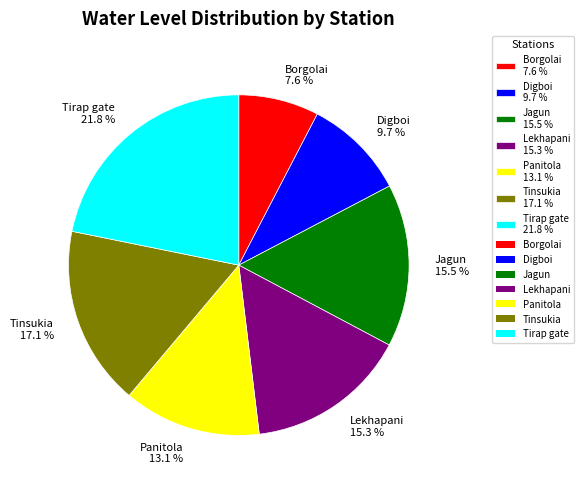

Which has a higher value, Borgolai or Lekhapani?

Lekhapani